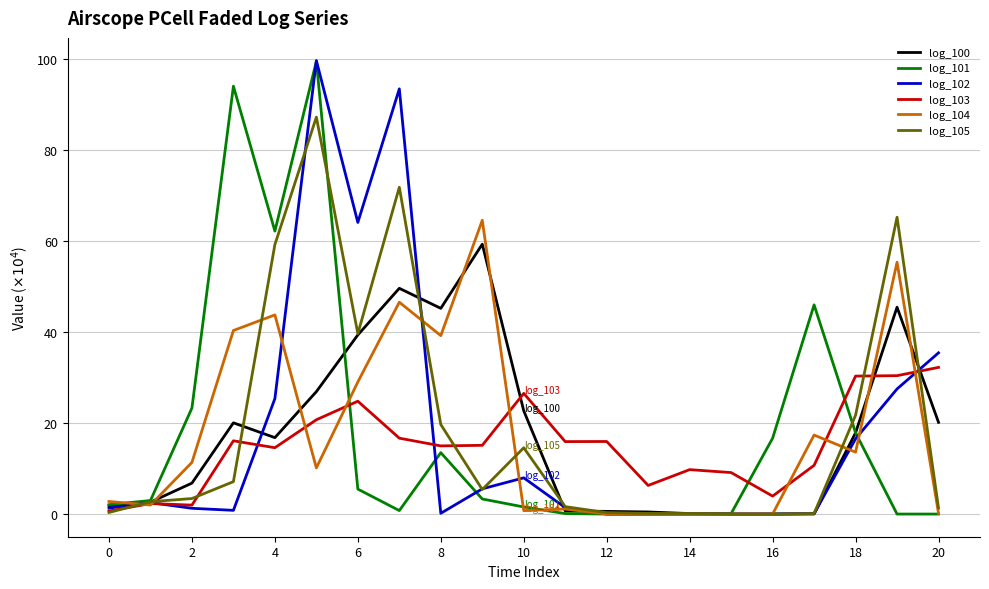

What is the maximum value shown in the chart?

99.7